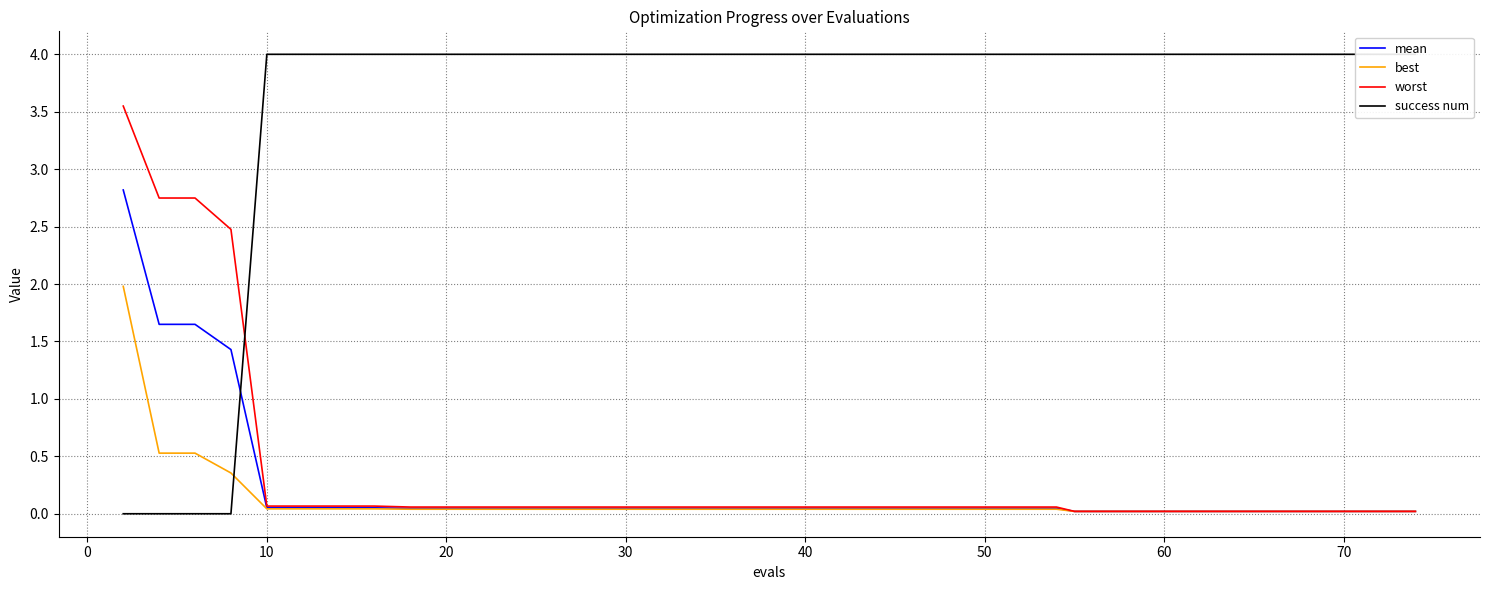

What is the sum of all worst values?

13.3